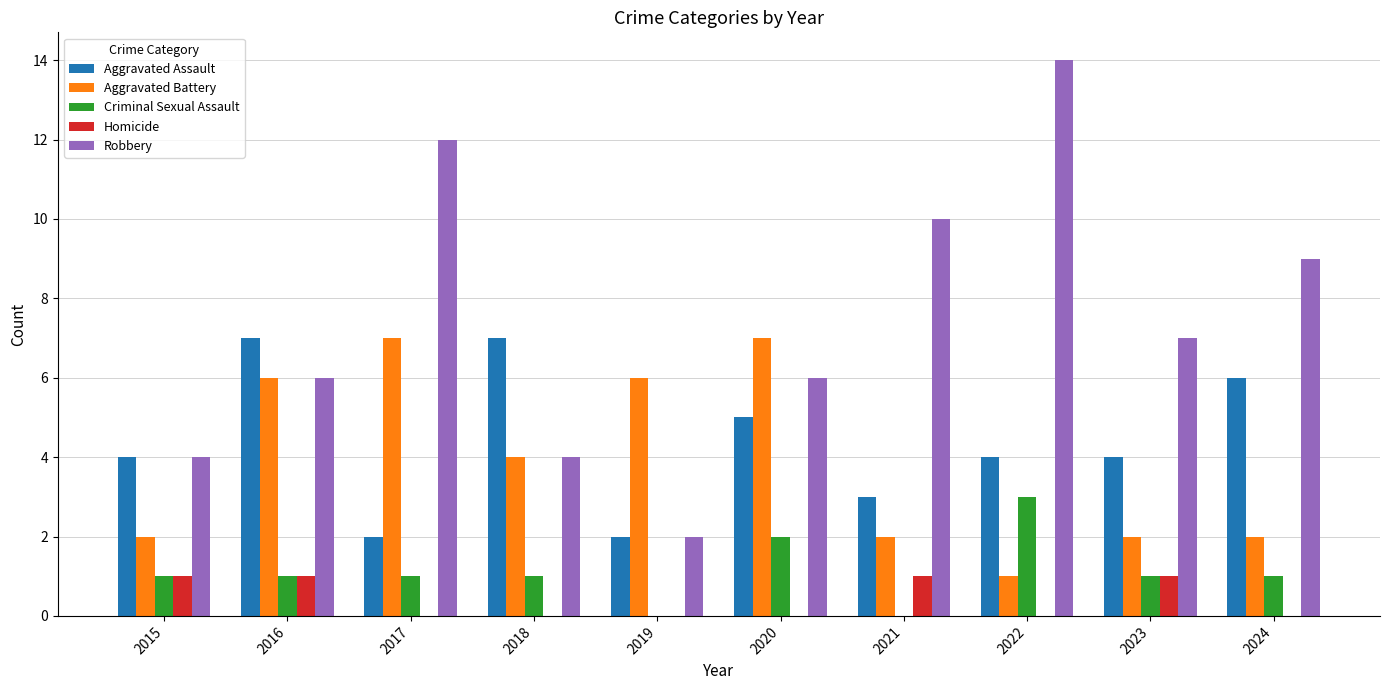

Reading right to left, extract all data points from this chart.

Aggravated Assault: 2024=6	2023=4	2022=4	2021=3	2020=5	2019=2	2018=7	2017=2	2016=7	2015=4
Aggravated Battery: 2024=2	2023=2	2022=1	2021=2	2020=7	2019=6	2018=4	2017=7	2016=6	2015=2
Criminal Sexual Assault: 2024=1	2023=1	2022=3	2021=0	2020=2	2019=0	2018=1	2017=1	2016=1	2015=1
Homicide: 2024=0	2023=1	2022=0	2021=1	2020=0	2019=0	2018=0	2017=0	2016=1	2015=1
Robbery: 2024=9	2023=7	2022=14	2021=10	2020=6	2019=2	2018=4	2017=12	2016=6	2015=4